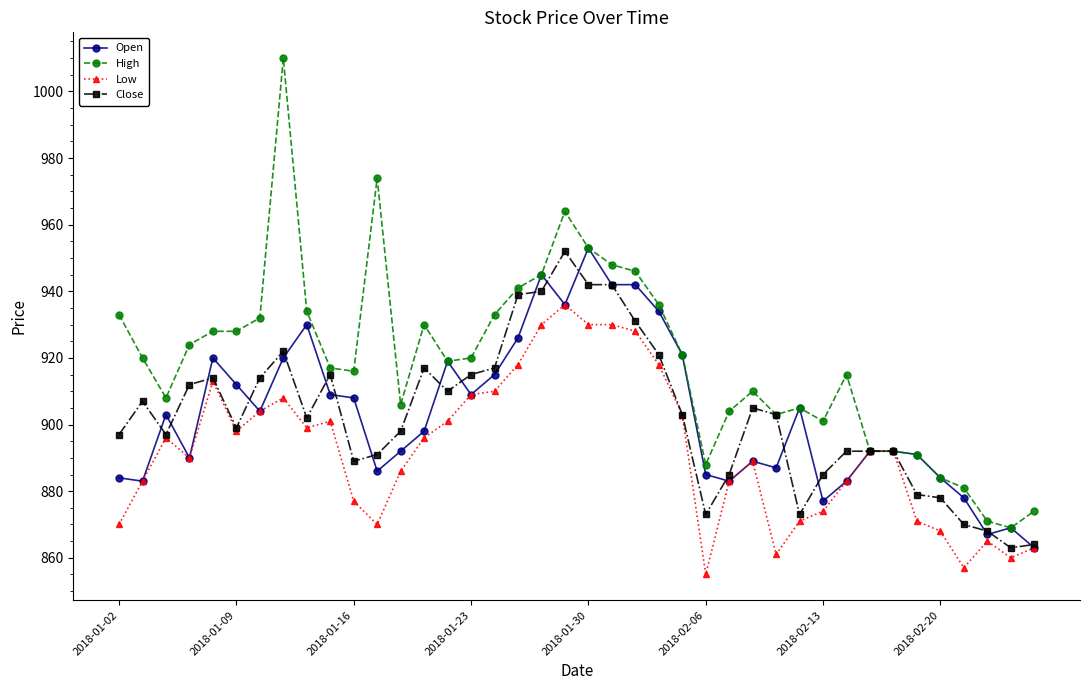

What is the value of the Open point at the 18th from the left?

926